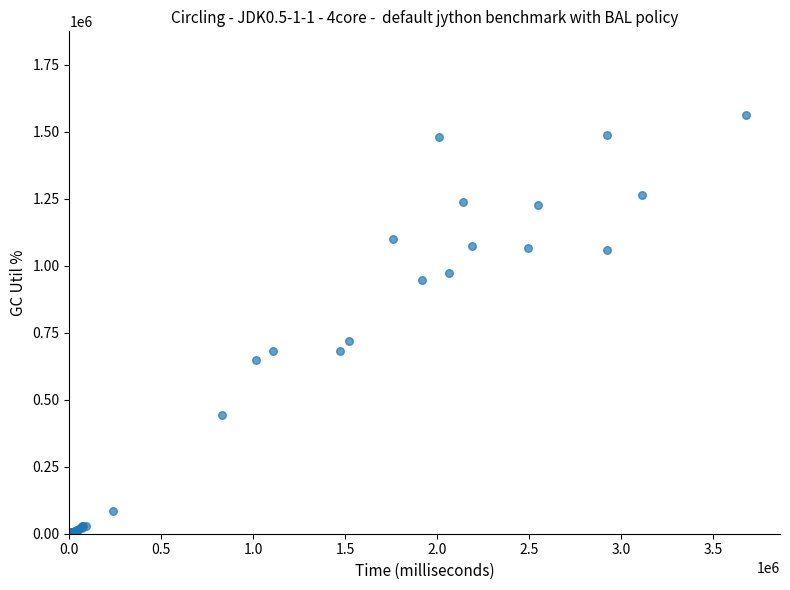

What Y value in the scatter plot is closest to 781500?

721000